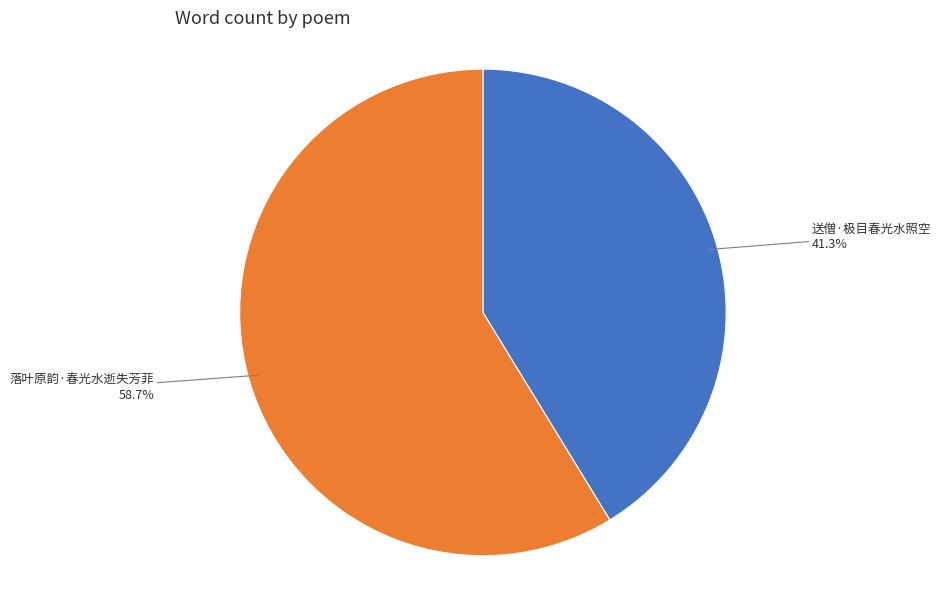

Is the sum of 落叶原韵·春光水逝失芳菲 and 送僧·极目春光水照空 greater than half?

Yes